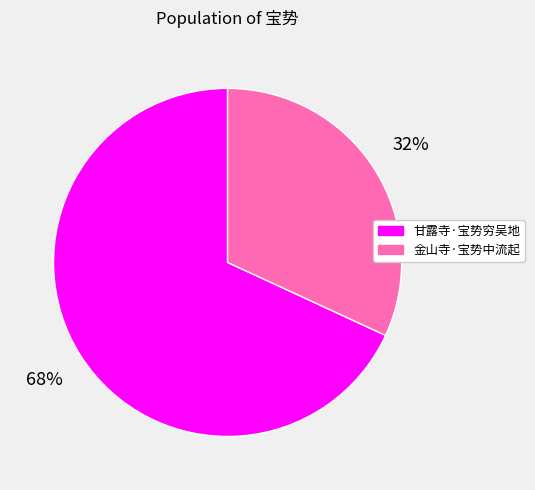

True or false: 甘露寺·宝势穷吴地 accounts for 62% of the total.

False